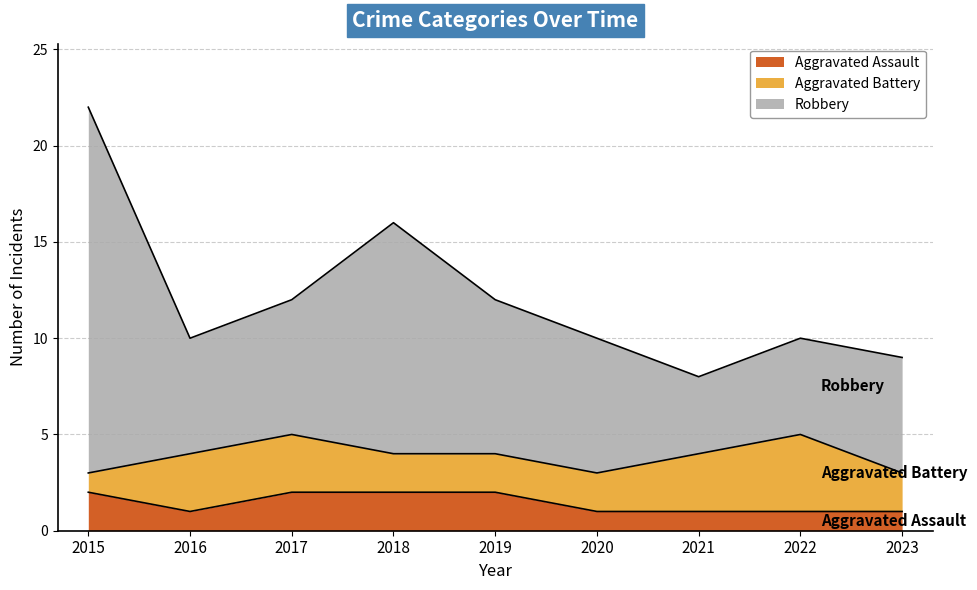

What is the total value across all series at 2023?

9